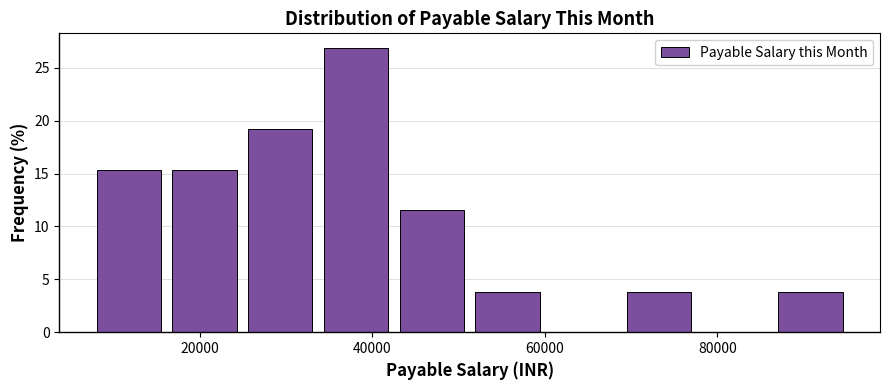

Reading left to right, transcribe this chart: for each bar, give the range it covers on the x-axis and its height. Neither the bar edges nor the heights are printed on the chart, so give them approximately, as read against the axes.

8000 to 16000: 15.5
16000 to 24000: 15.5
24000 to 34000: 19.0
34000 to 42000: 27.0
42000 to 52000: 11.5
52000 to 60000: 4.0
60000 to 68000: 0
68000 to 78000: 4.0
78000 to 86000: 0
86000 to 96000: 4.0